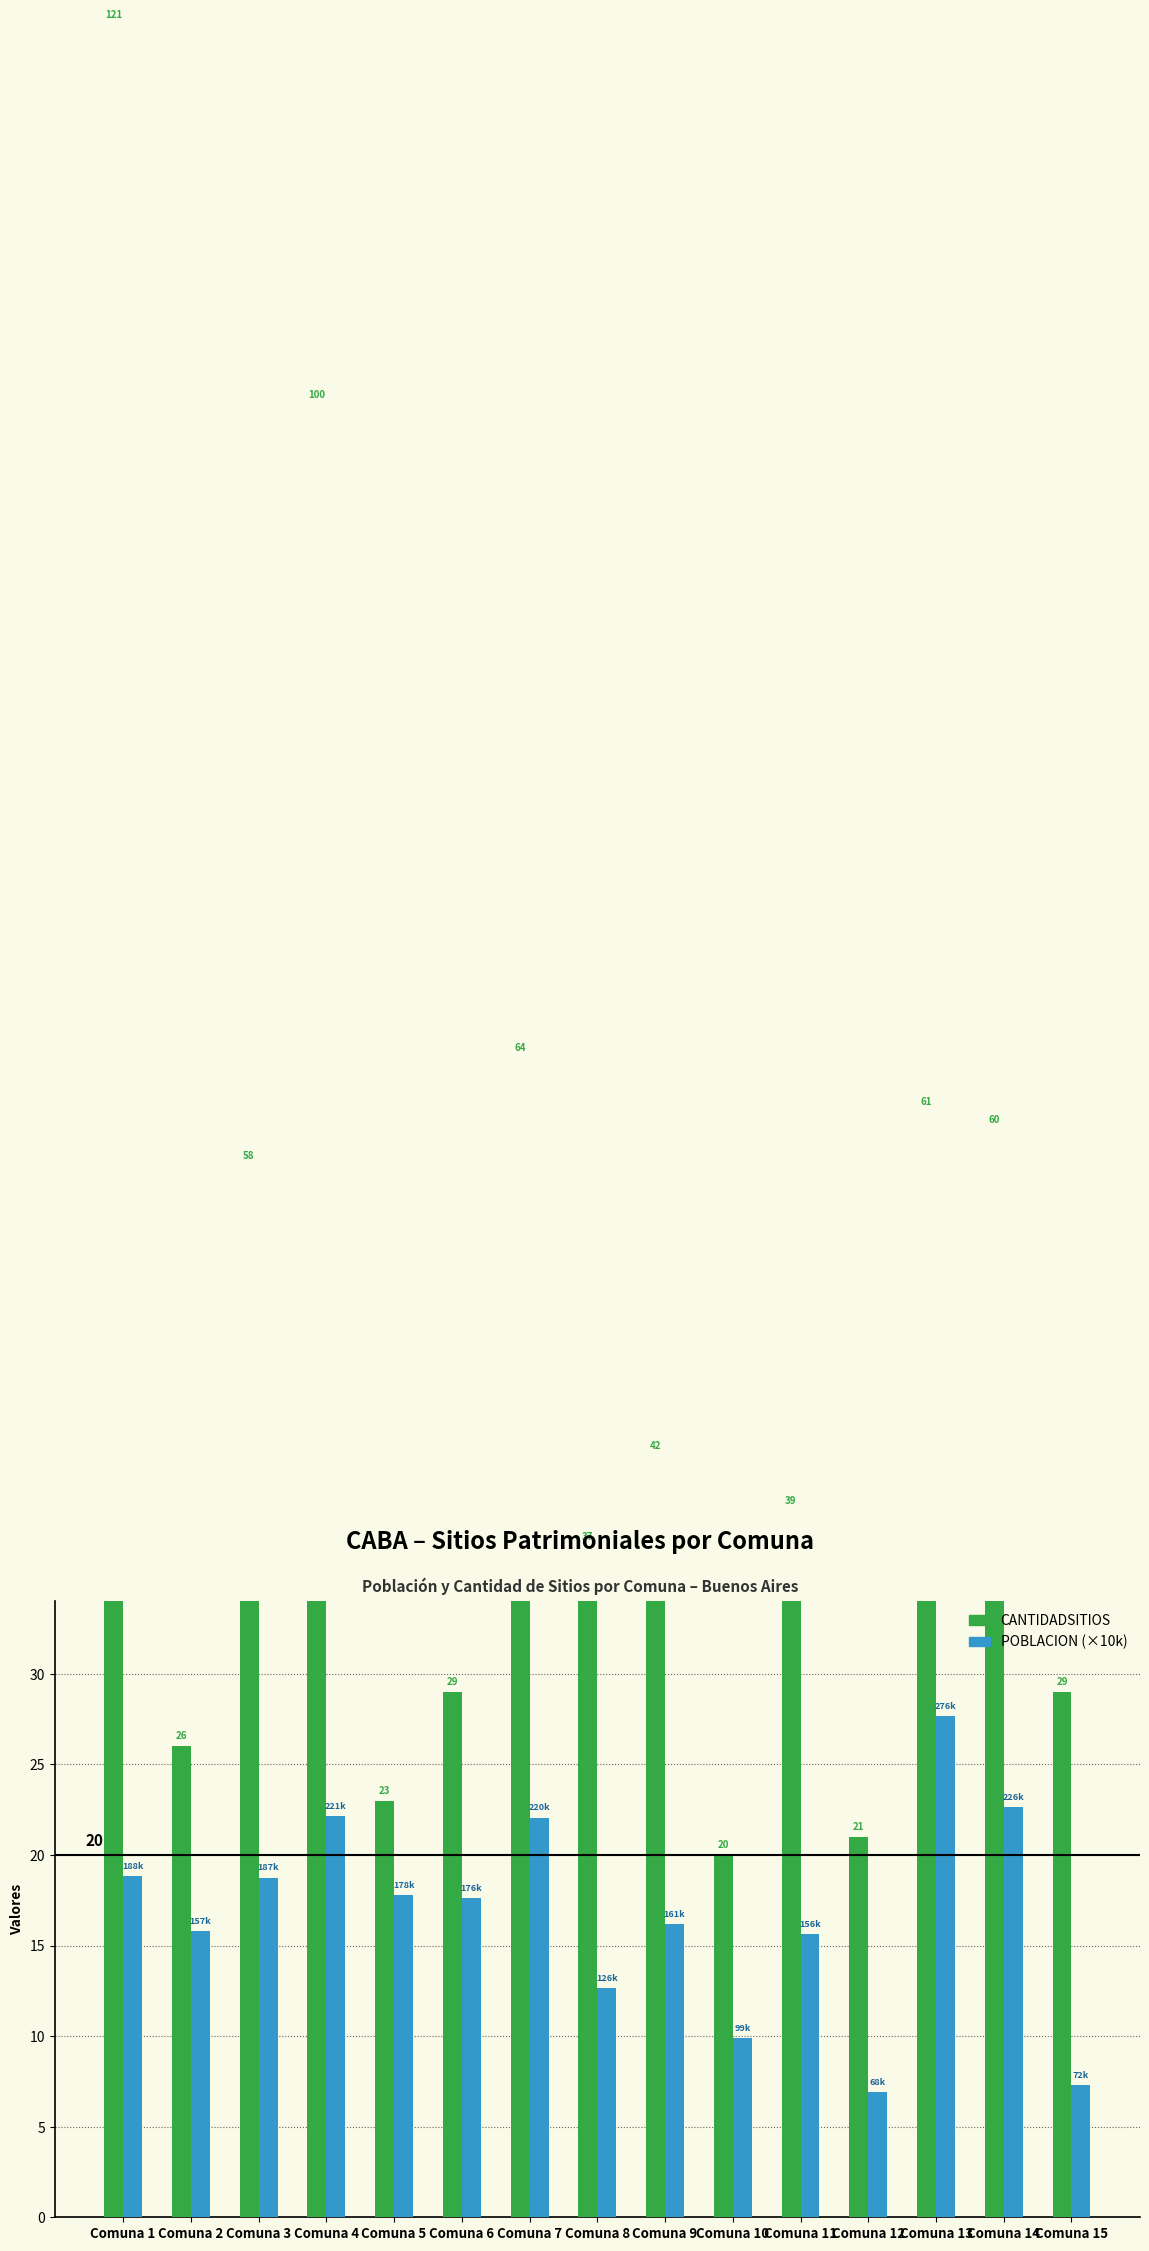

How many values in the POBLACION (×10k) series exceed 17?

8